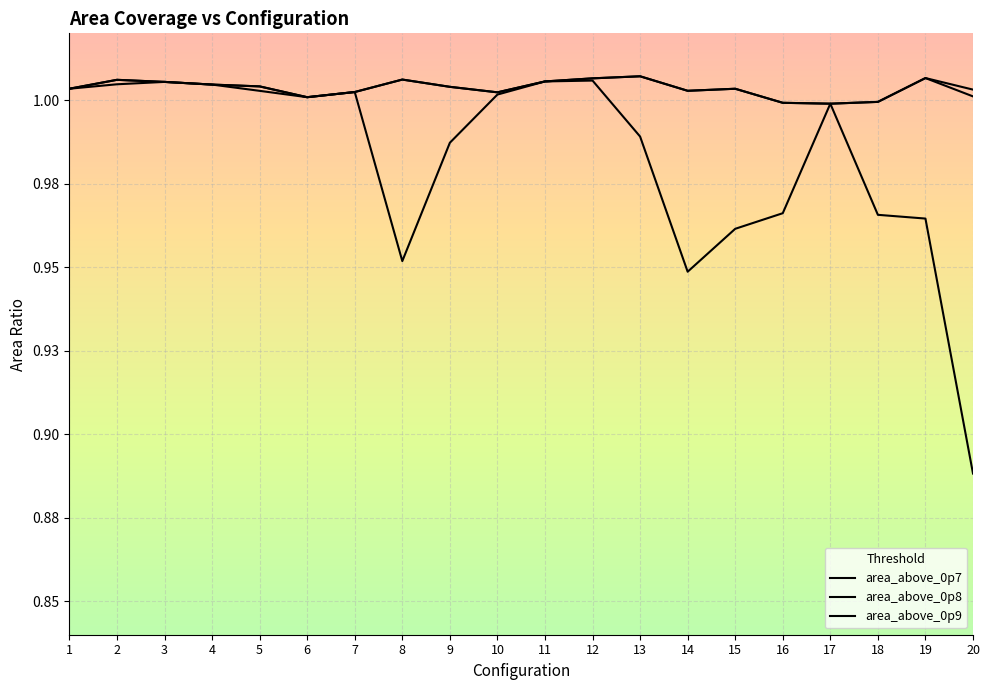

At which category does area_above_0p9 reach its first local peak?

3